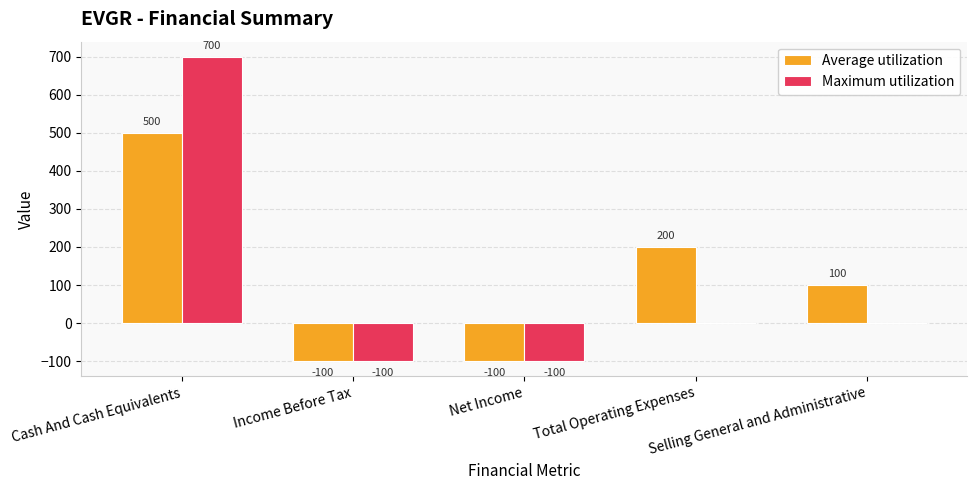

Which series has the largest total across all categories?

Average utilization